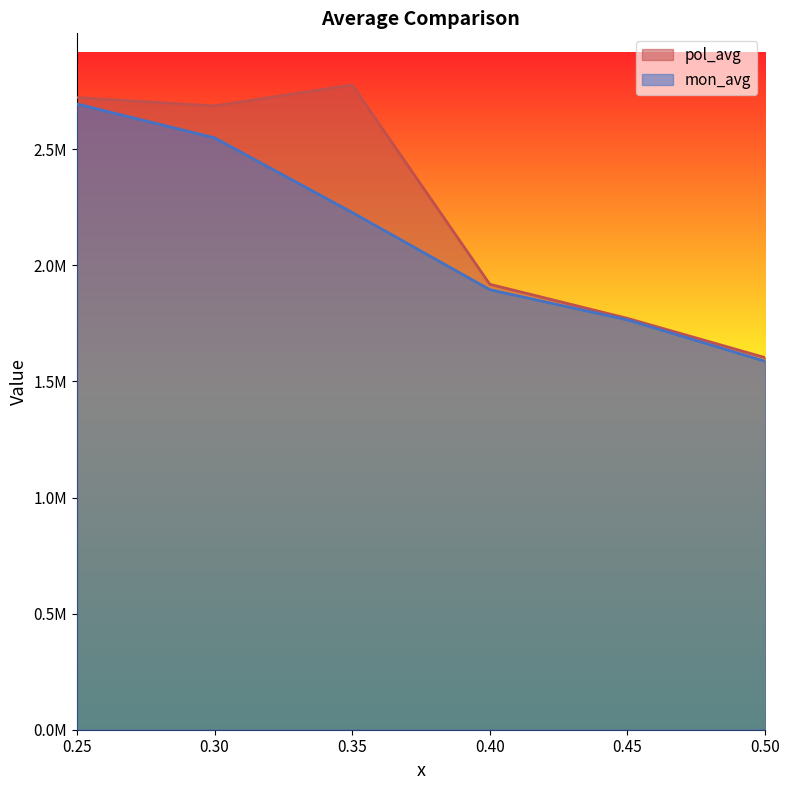

Does the chart have visible grid lines?

No